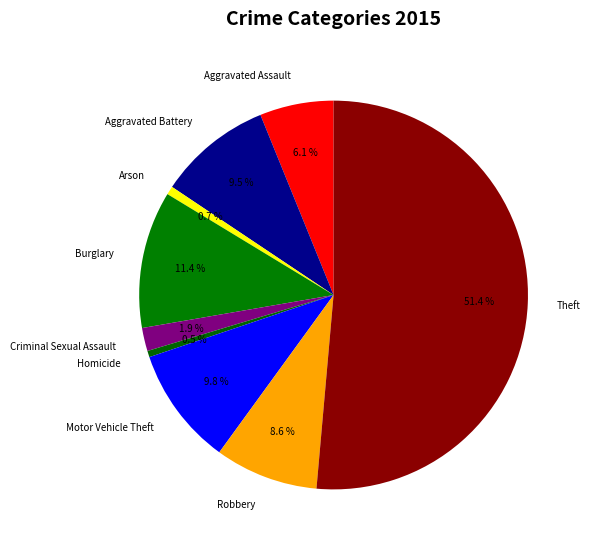

Which category has the biggest portion of the pie?

Theft